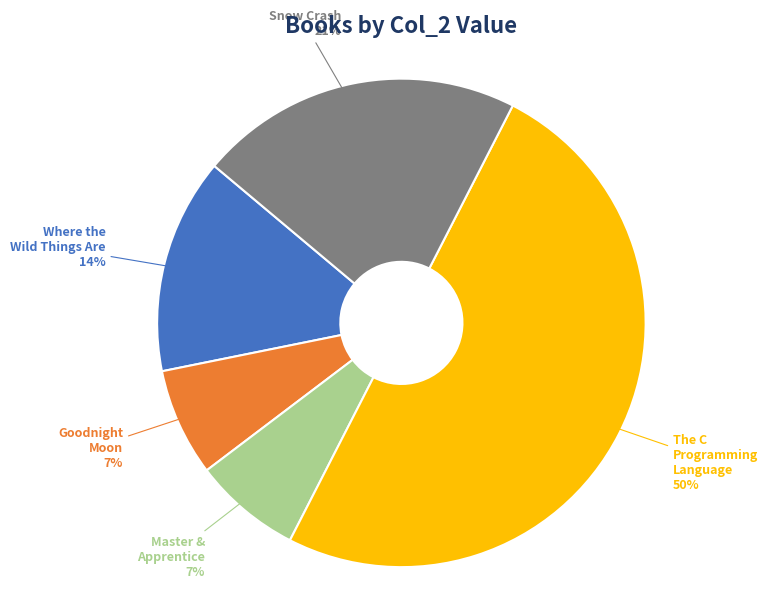

To the nearest percent, what is the difference between the Where the Wild Things Are and Snow Crash slice percentages?

7%